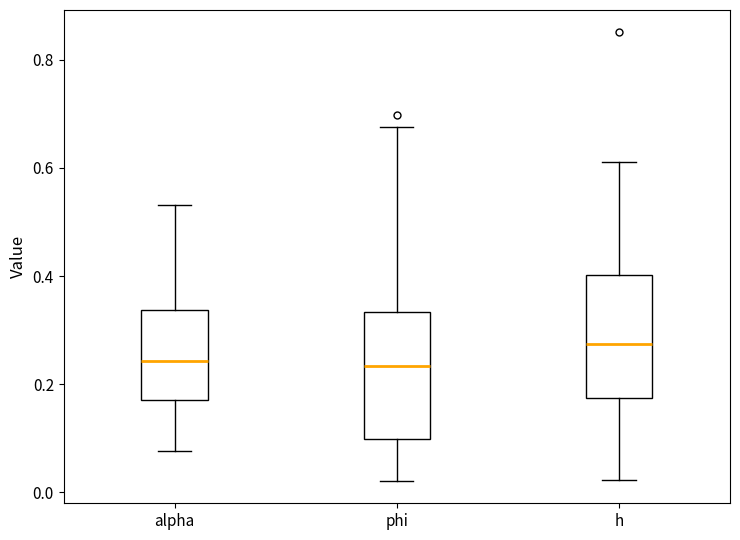

Reading left to right, read every box against the y-axis: the position of its median line, the range the box covers, and the ends of its whiskers. The values are not printed on the chart, so give them approximately, as read against the axis.

alpha: median 0.24, box 0.18 to 0.34, whiskers 0.08 to 0.54
phi: median 0.24, box 0.10 to 0.34, whiskers 0.02 to 0.68
h: median 0.28, box 0.18 to 0.40, whiskers 0.02 to 0.62